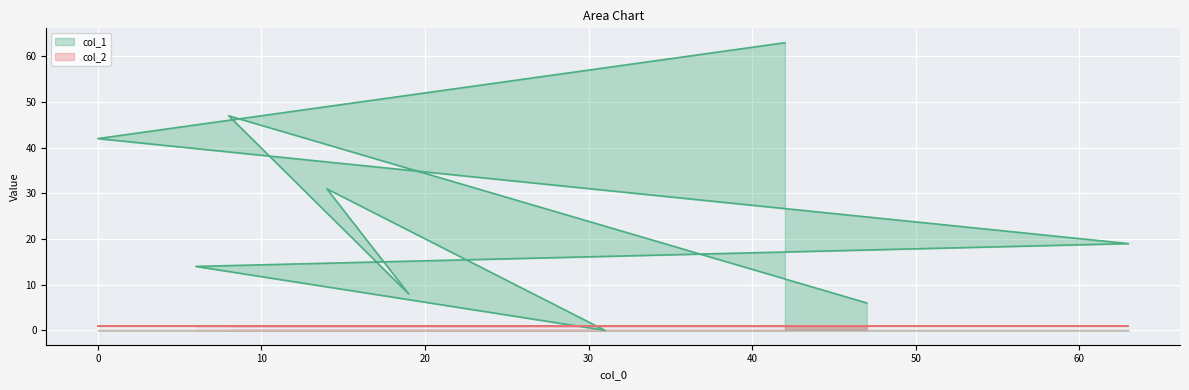

Between 31 and 63, which is larger?

63